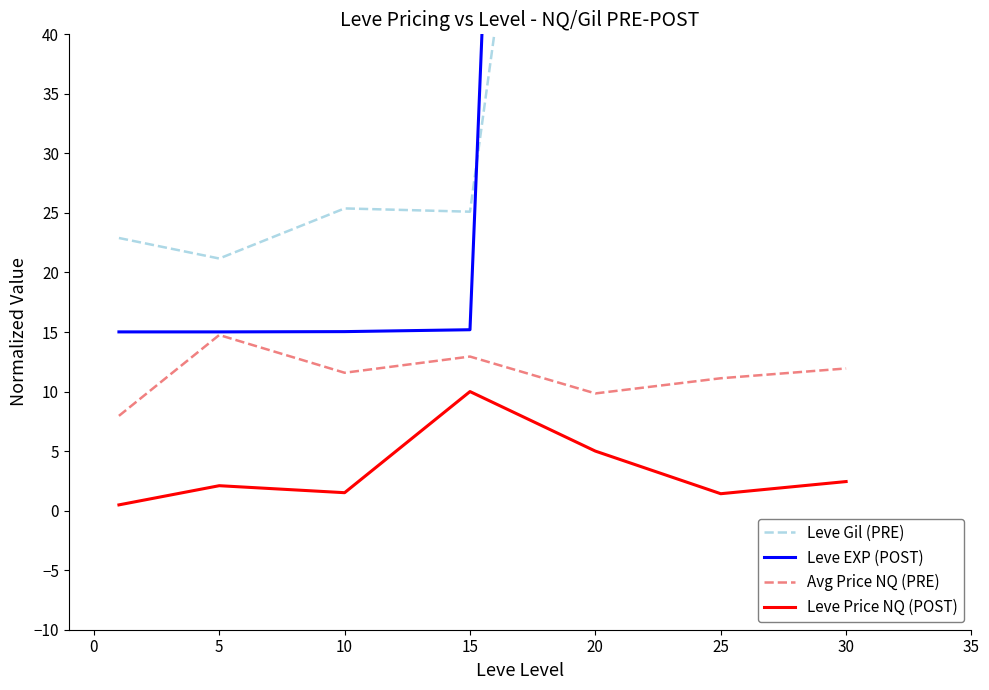

The Leve Gil (PRE) series shows 24.5 at 20. True or false?

False